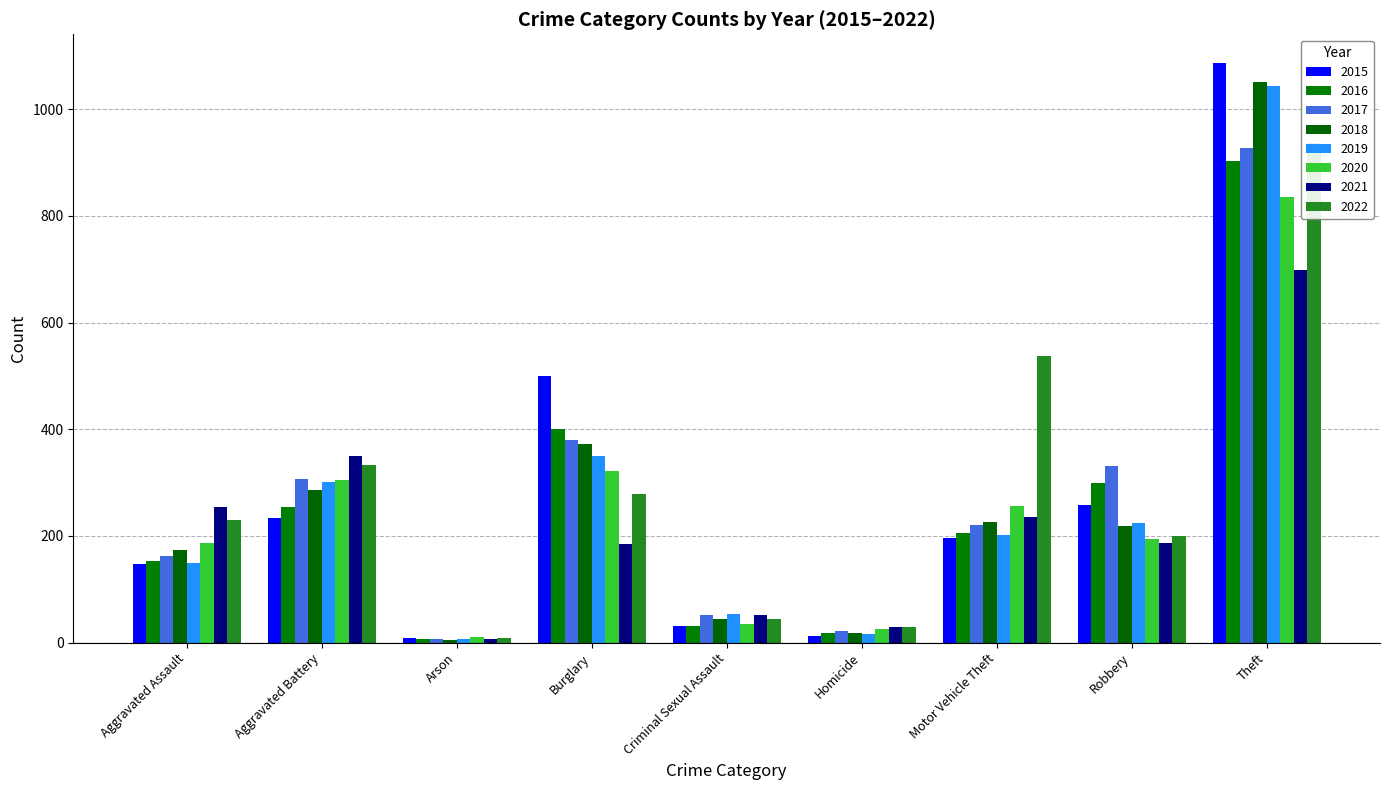

How many bars are there in each group?

2